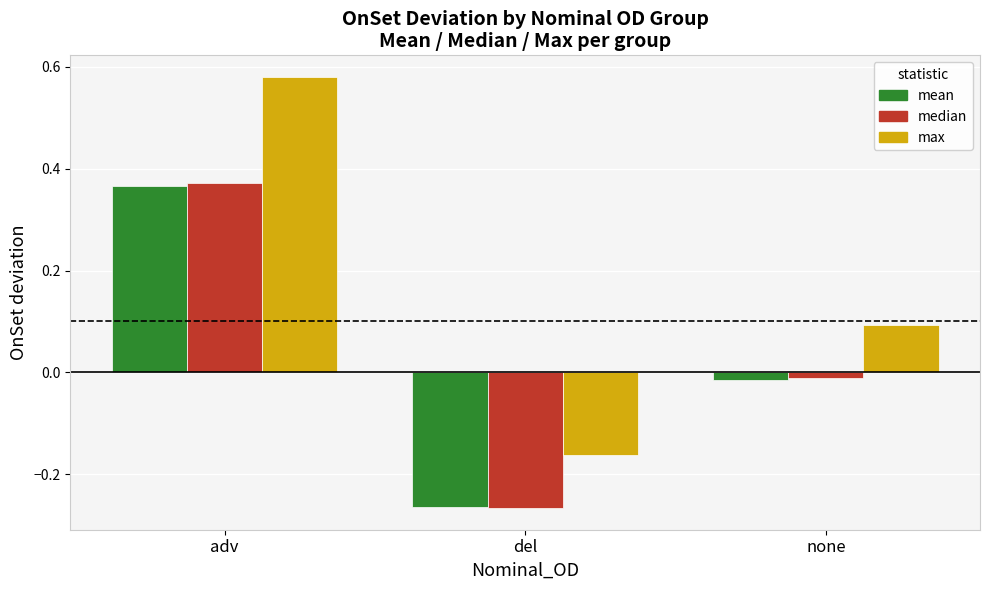

Which label corresponds to the largest value in the chart?

adv